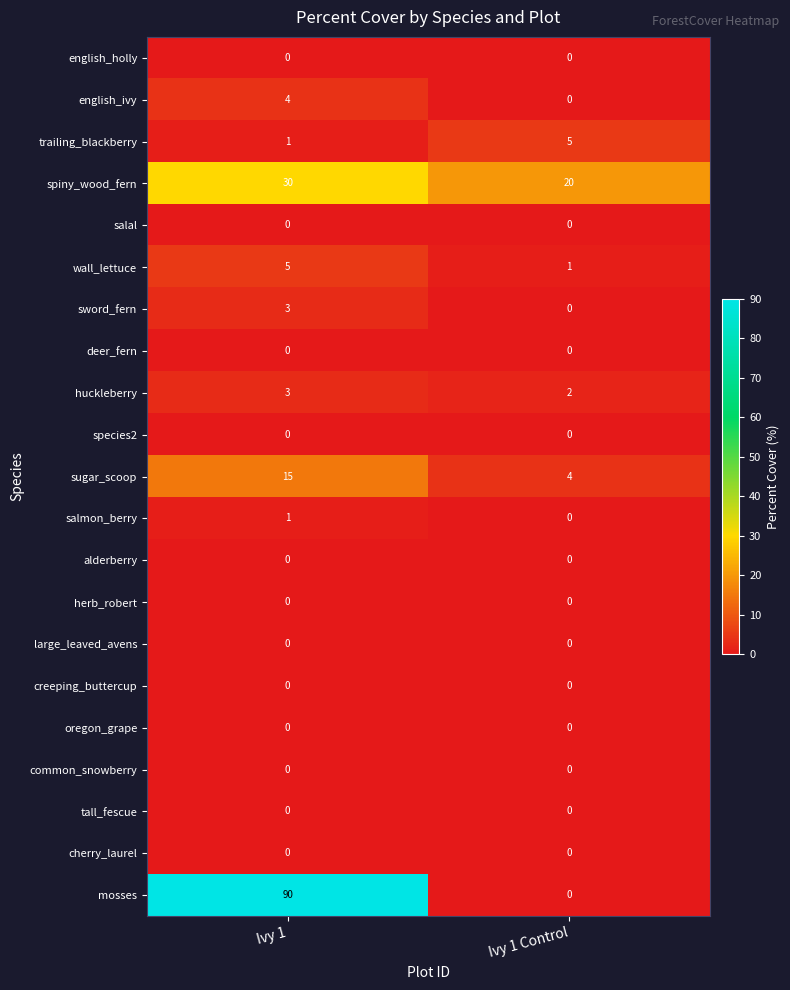

The value of wall_lettuce at Ivy 1 is 5. True or false?

True